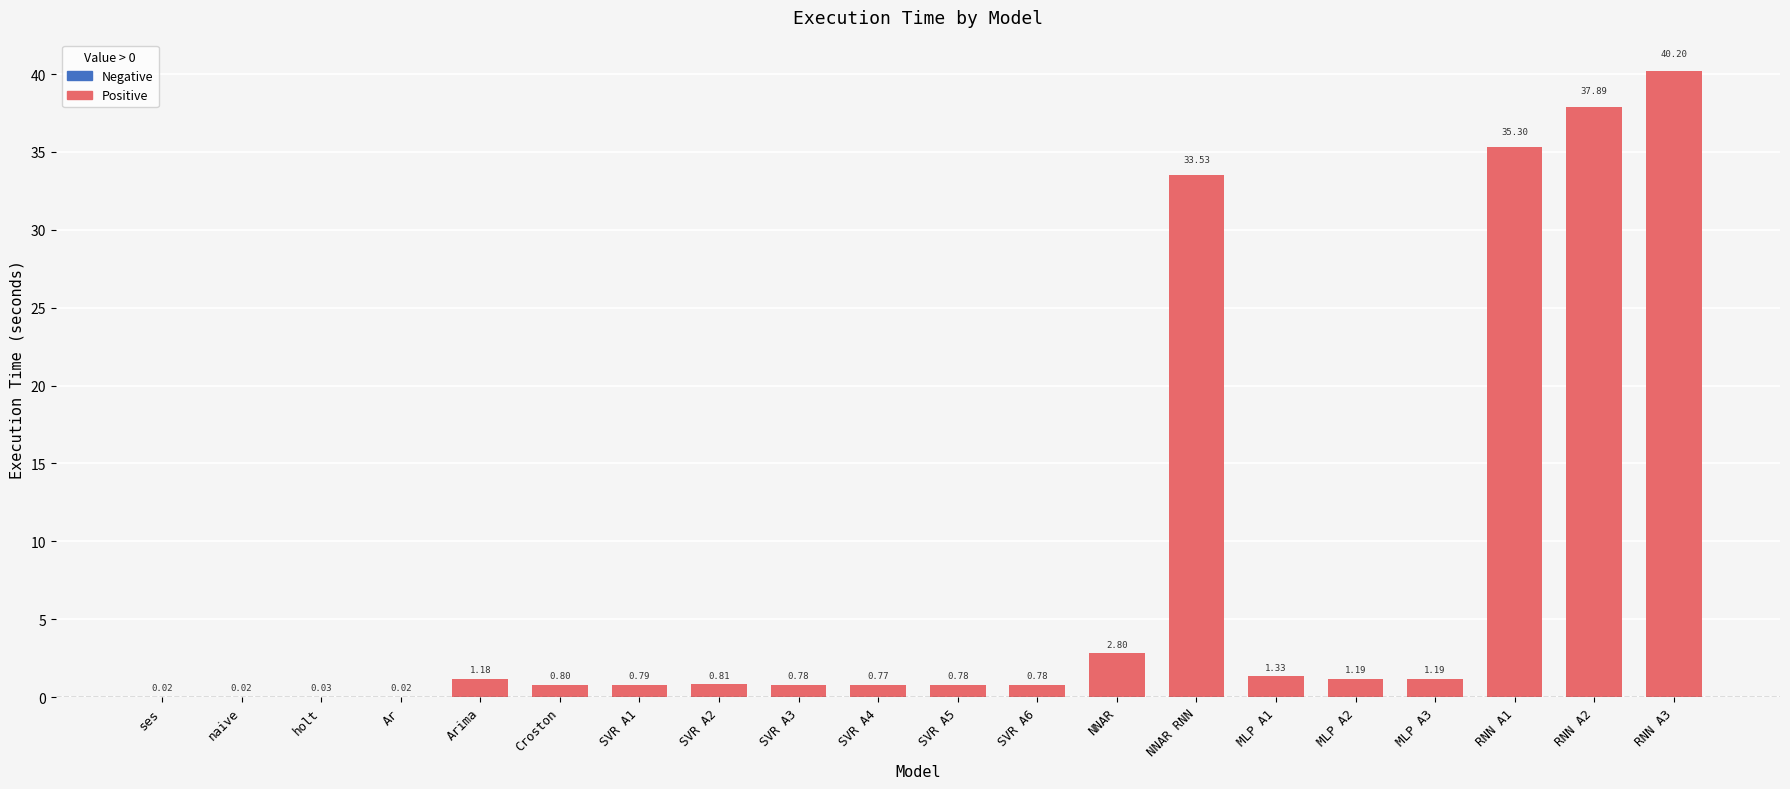

True or false: the data shows 0.8 at SVR A5.

True